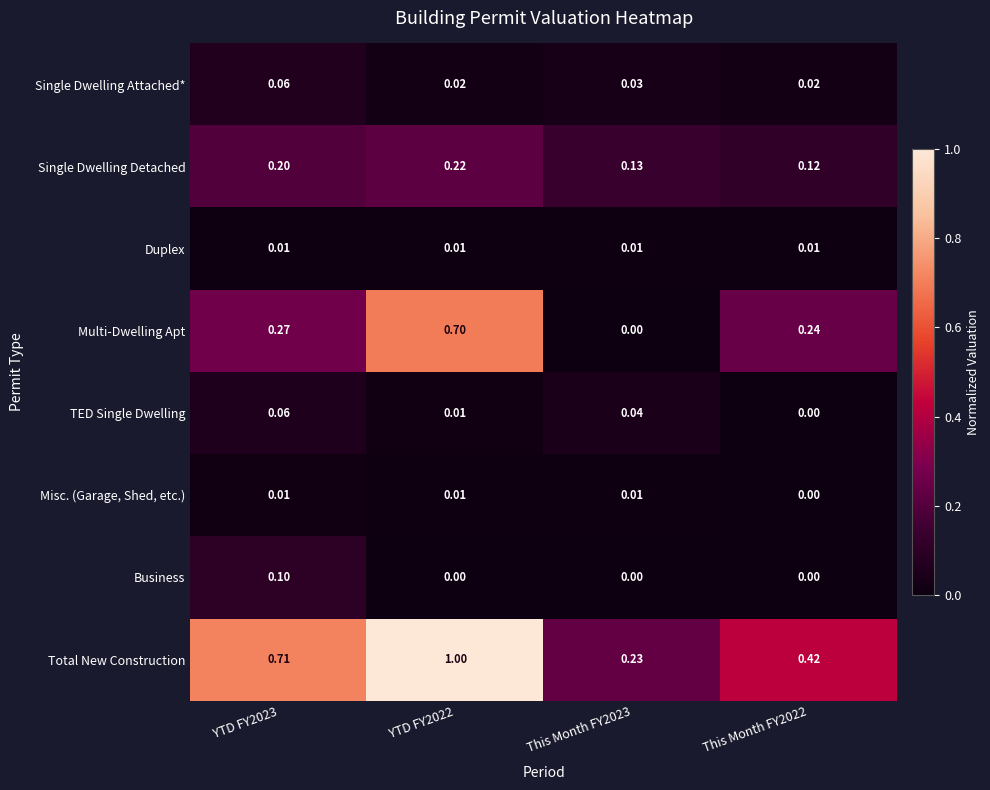

Between YTD FY2023 and This Month FY2022, which series saw the biggest shift?

Total New Construction